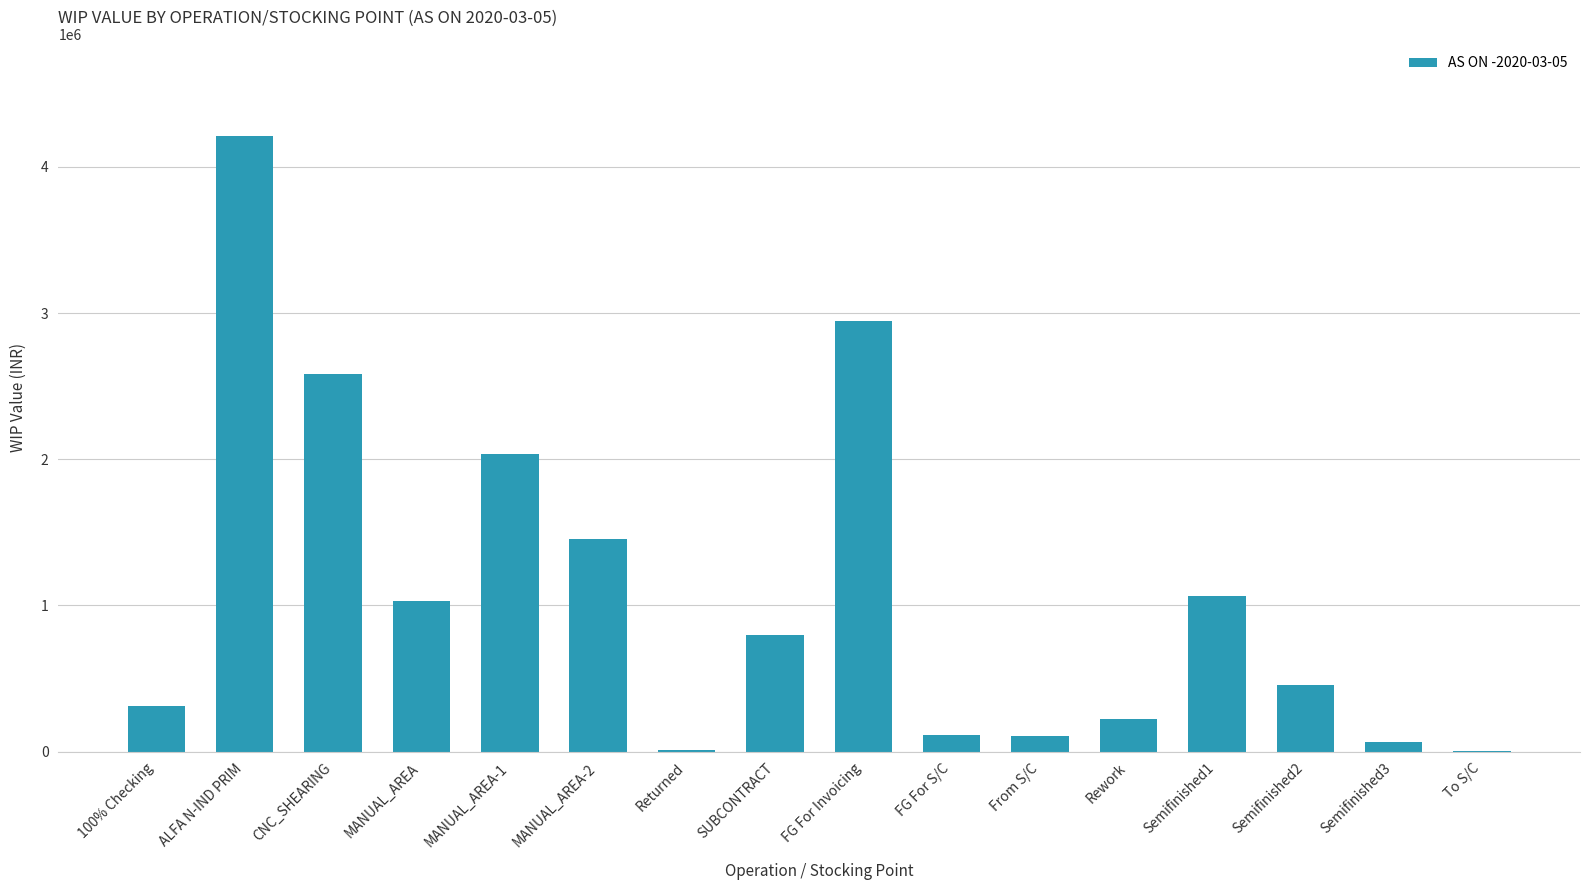

What is the maximum value shown in the chart?

4209646.3